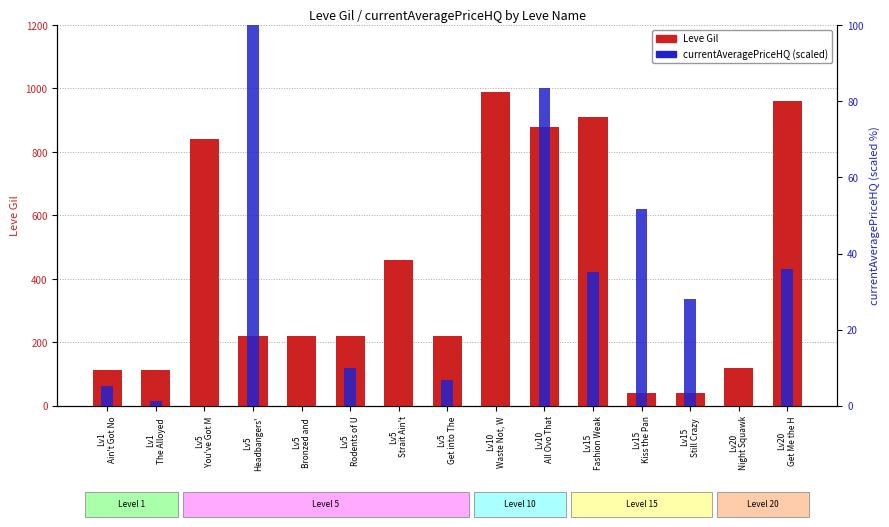

At which label is currentAveragePriceHQ (scaled) closest to 50?

Lv15
Kiss the Pan